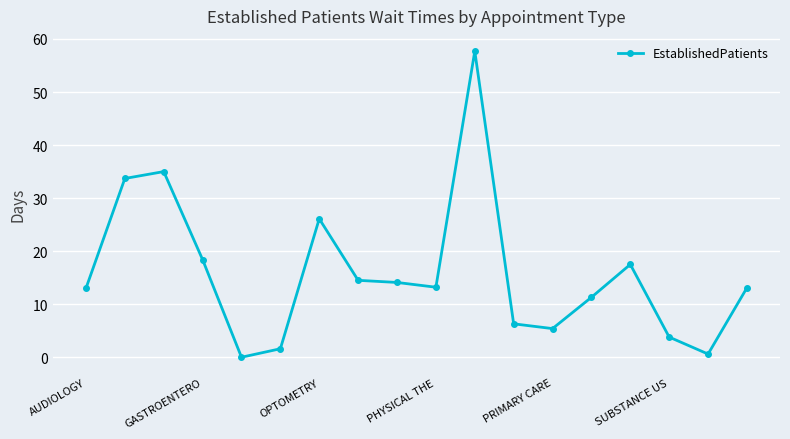

What is the difference between the second highest and minimum values?

35.0